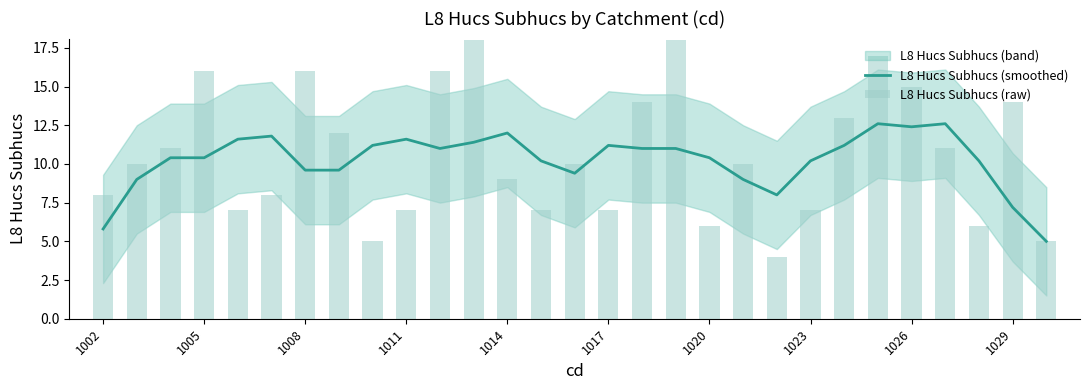

What is the maximum value for L8 Hucs Subhucs (smoothed)?

12.6